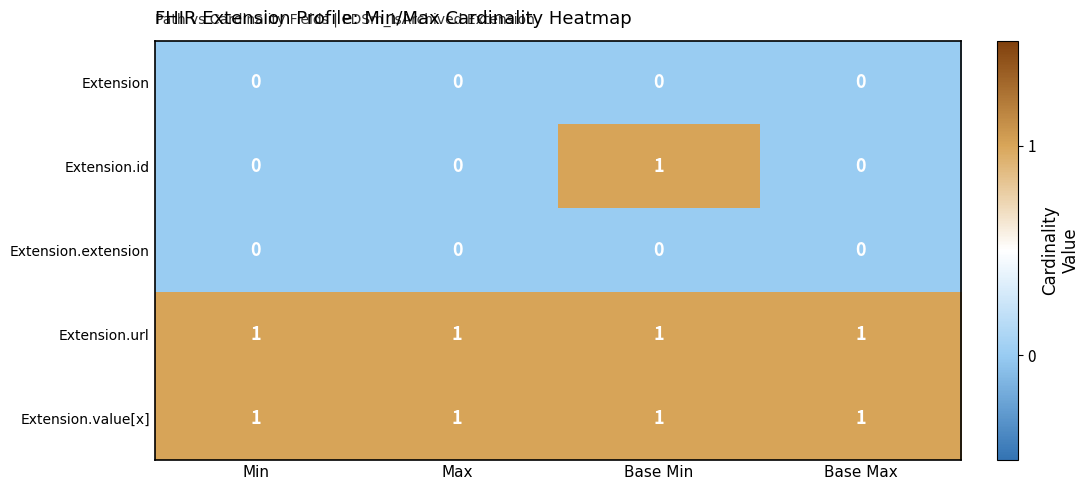

Which series changed the most between Min and Base Min?

Extension.id